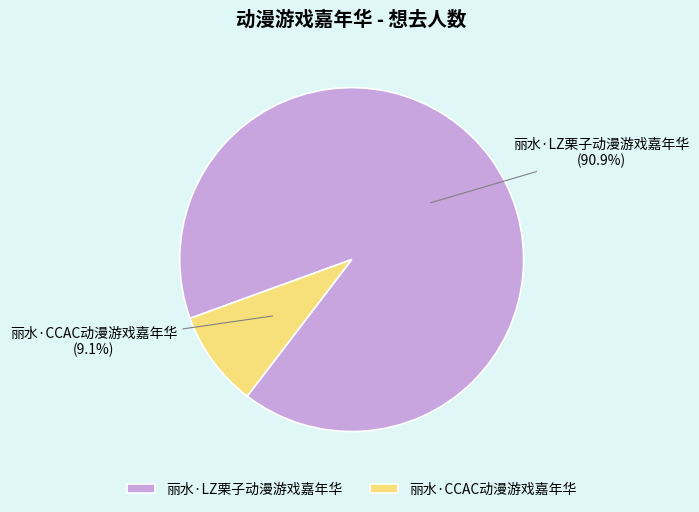

True or false: 丽水·CCAC动漫游戏嘉年华 accounts for 9% of the total.

True